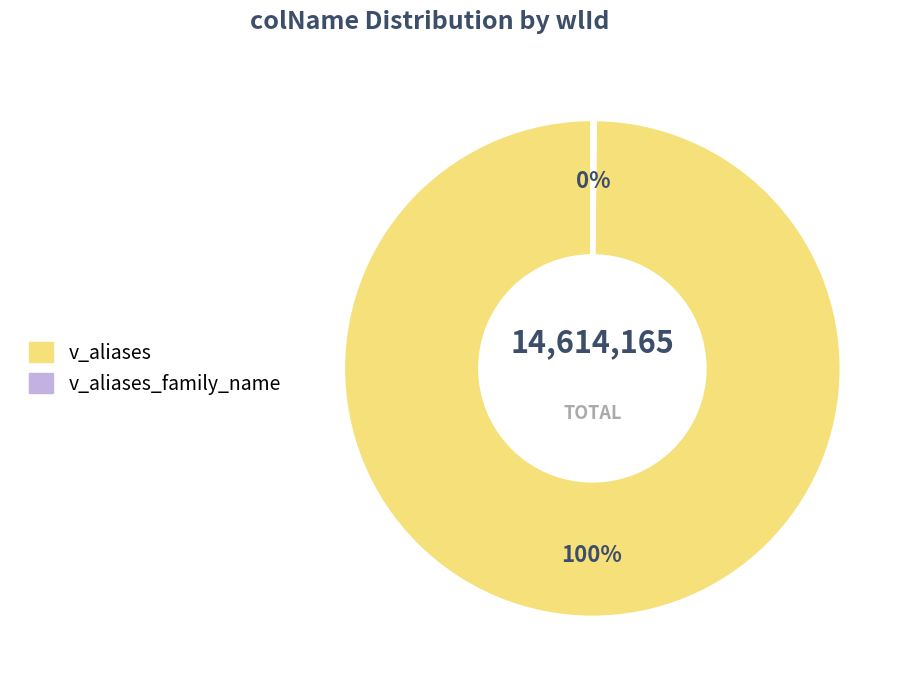

The v_aliases slice represents 100% of the pie. True or false?

True